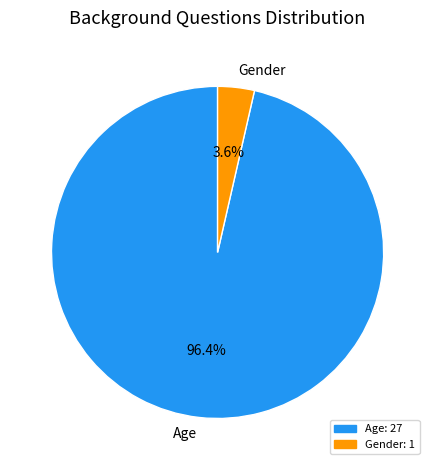

Count the number of slices in the pie.

2